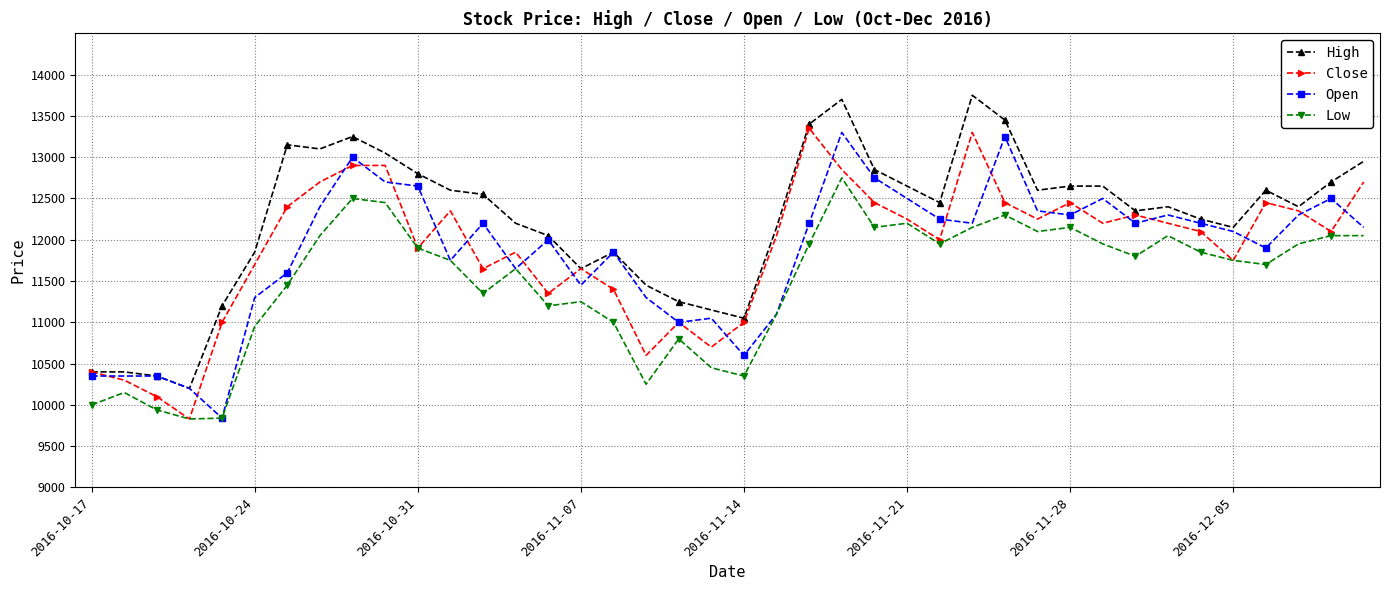

What is the value of the Open point at the 16th from the left?

11450